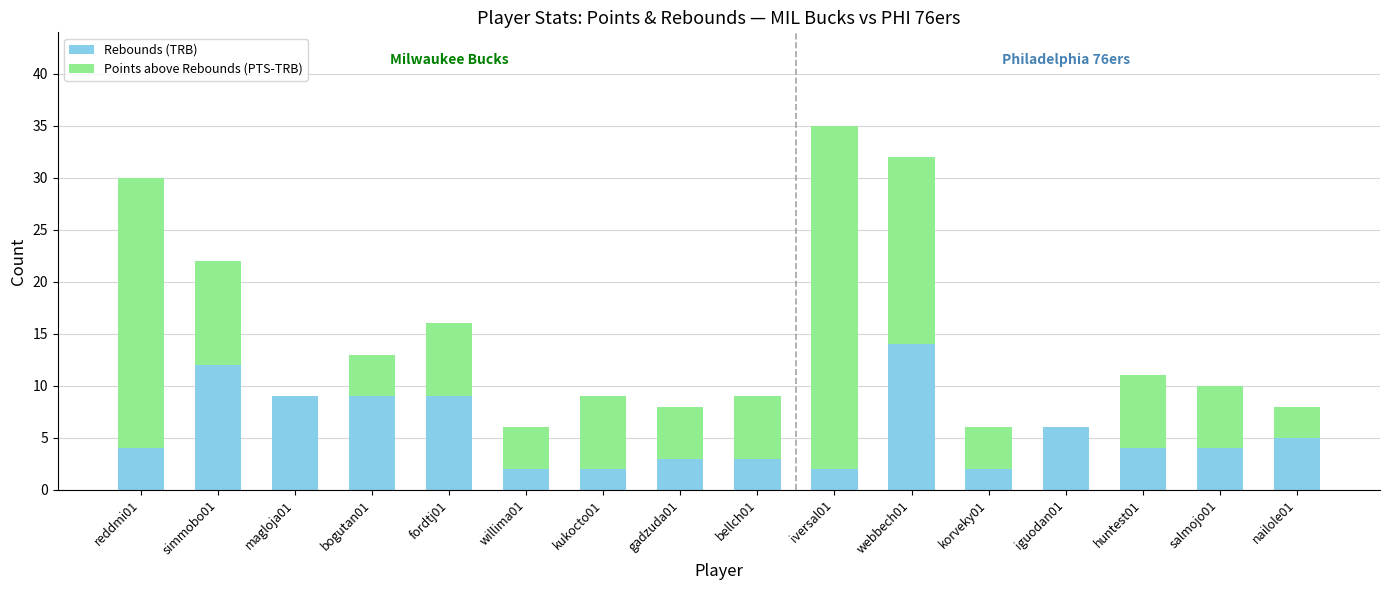

What is the sum of the Rebounds (TRB) values at iversal01 and iguodan01?

8